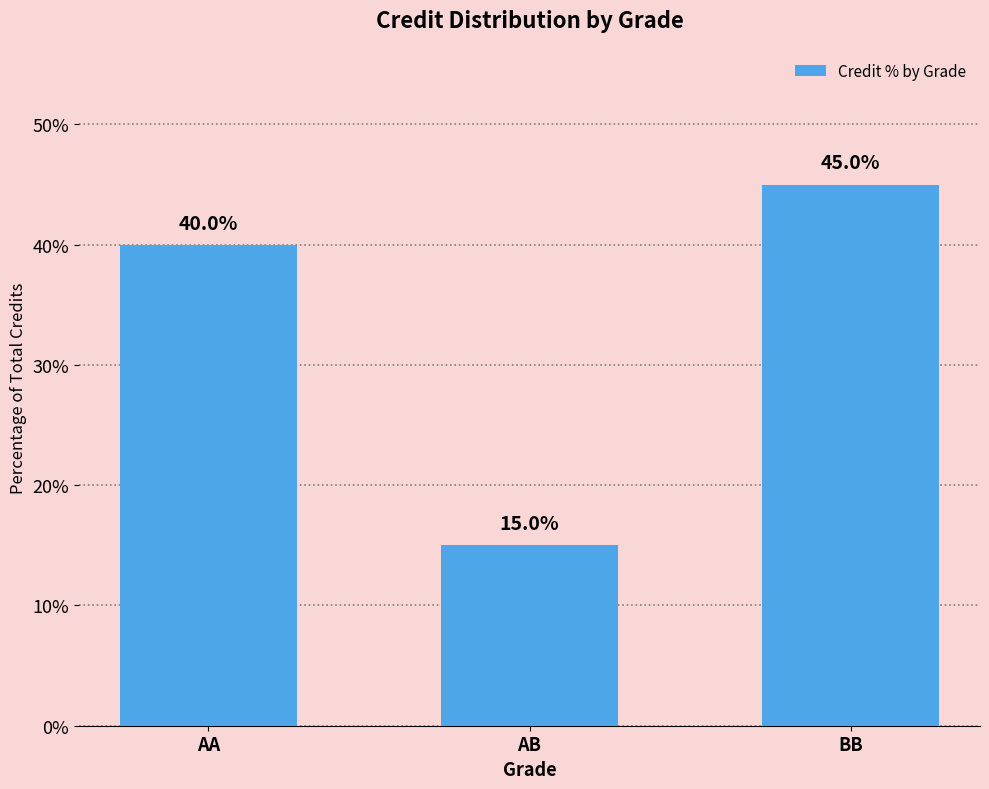

What is the label of the 1st bar from the left?

AA